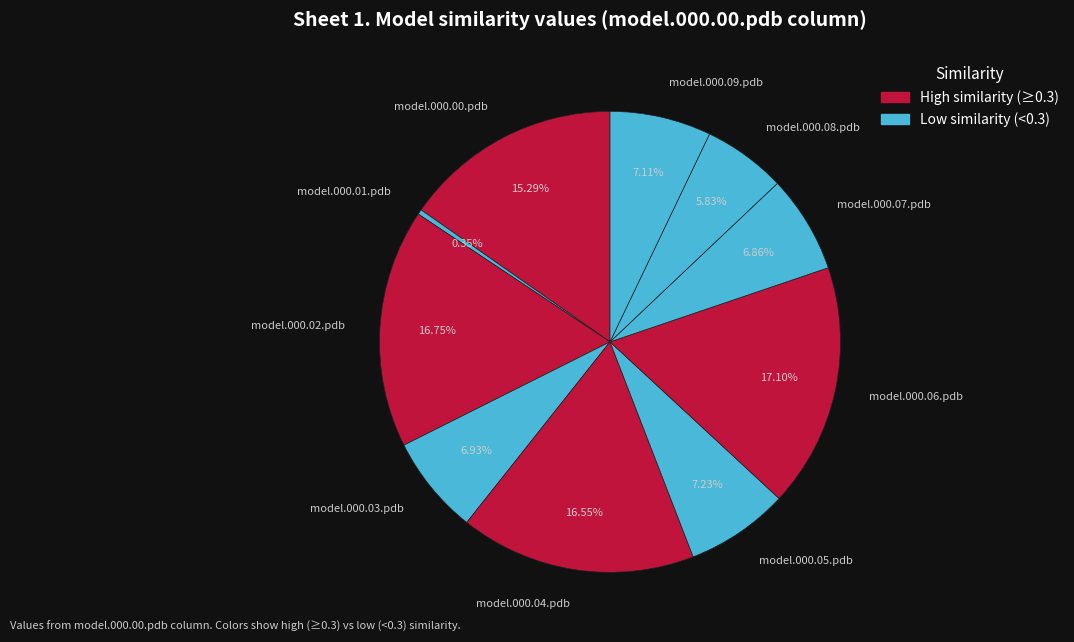

What is the total percentage of model.000.06.pdb and model.000.07.pdb?

24.0%